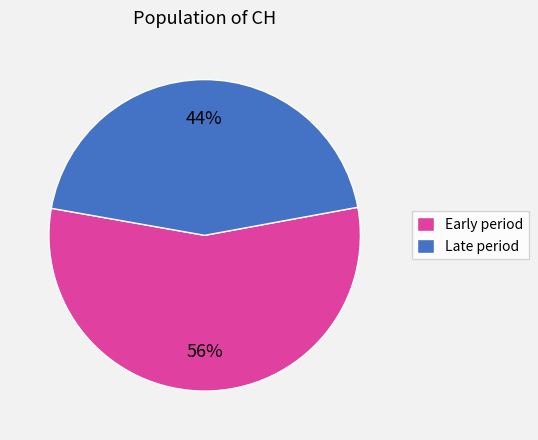

Which category accounts for the majority?

Early period